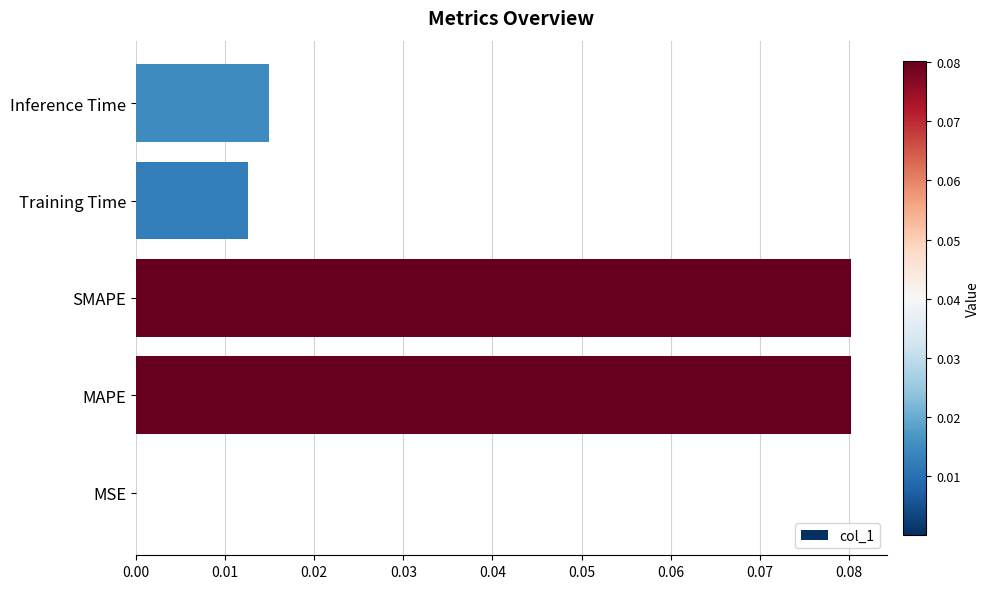

The value at Inference Time is 0.0. True or false?

True